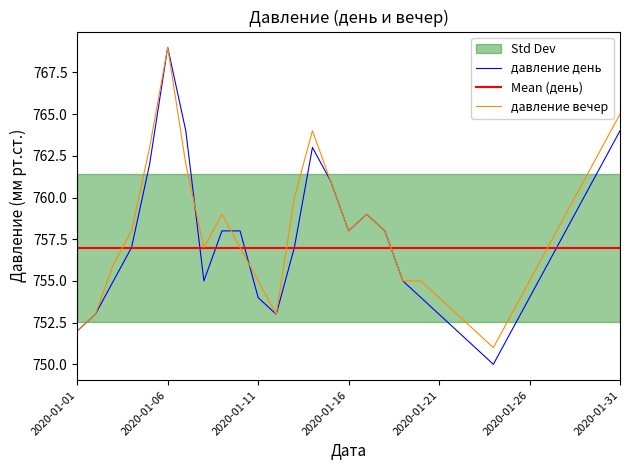

What is the spread (max minus min) of values at 2020-01-29?

1